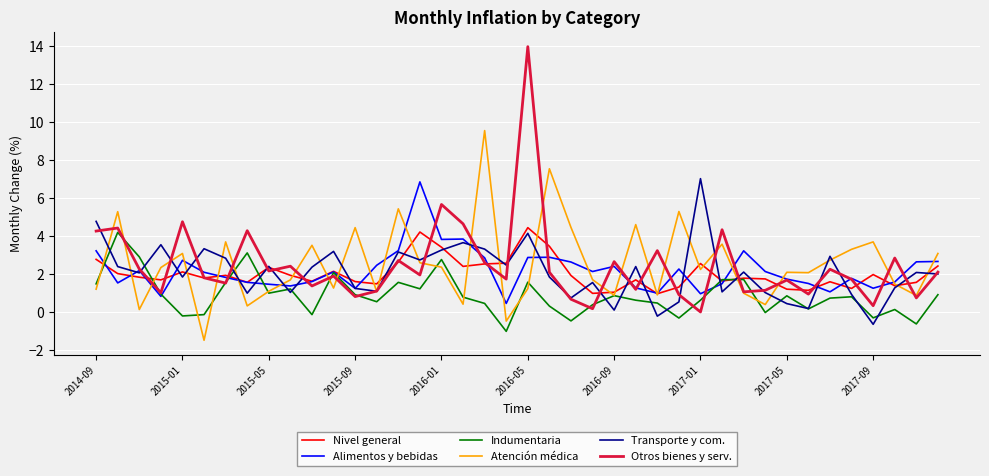

What are all the series names shown in the legend?

Nivel general, Alimentos y bebidas, Indumentaria, Atención médica, Transporte y com., Otros bienes y serv.